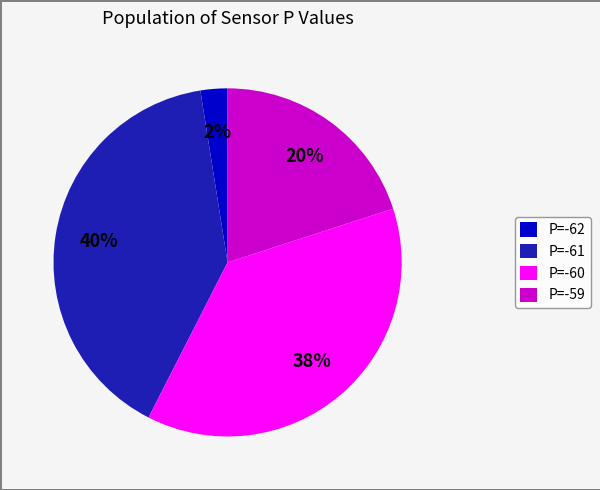

The P=-61 slice represents 34% of the pie. True or false?

False